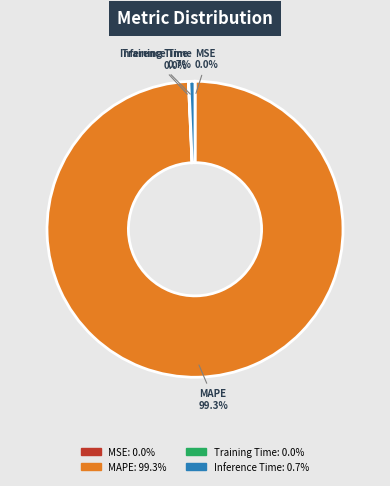

Is there any slice that represents more than half of the pie?

Yes